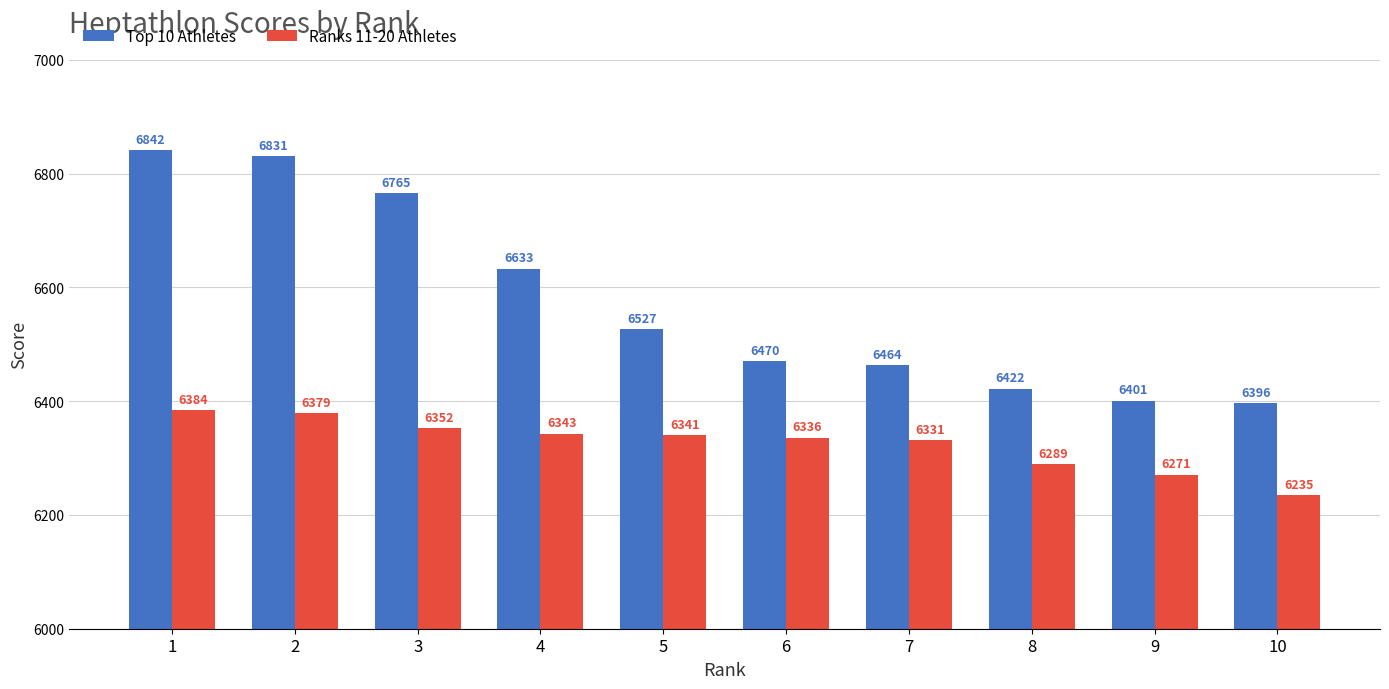

True or false: Ranks 11-20 Athletes has a value of 6379 at 2.

True